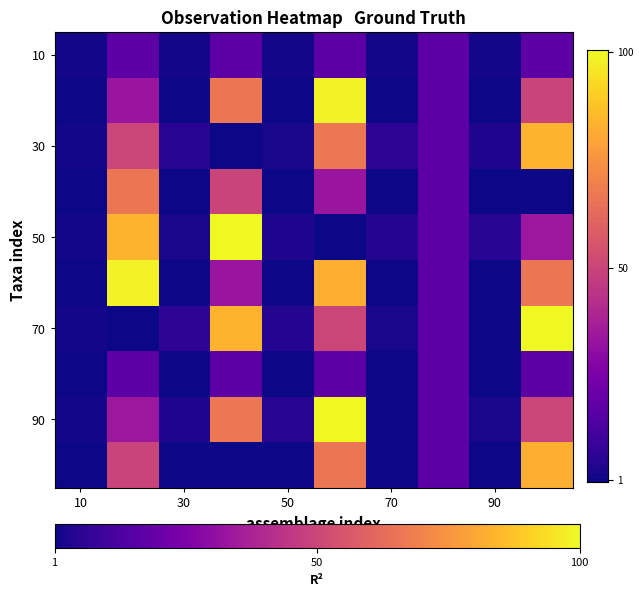

Count the number of data series in this chart.

10